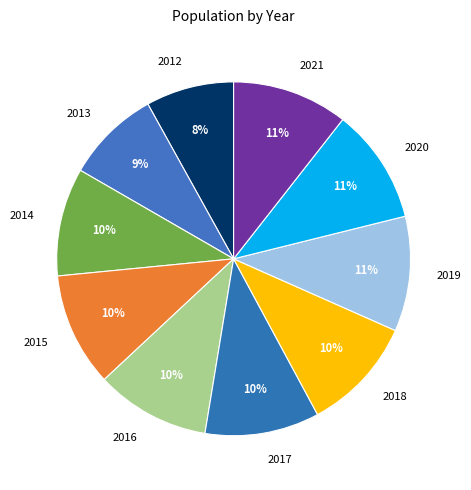

Combined, do 2012 and 2015 account for over 50%?

No